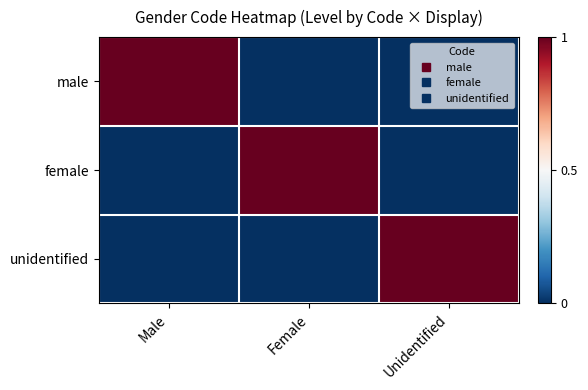

What is the total value across all series at Unidentified?

1